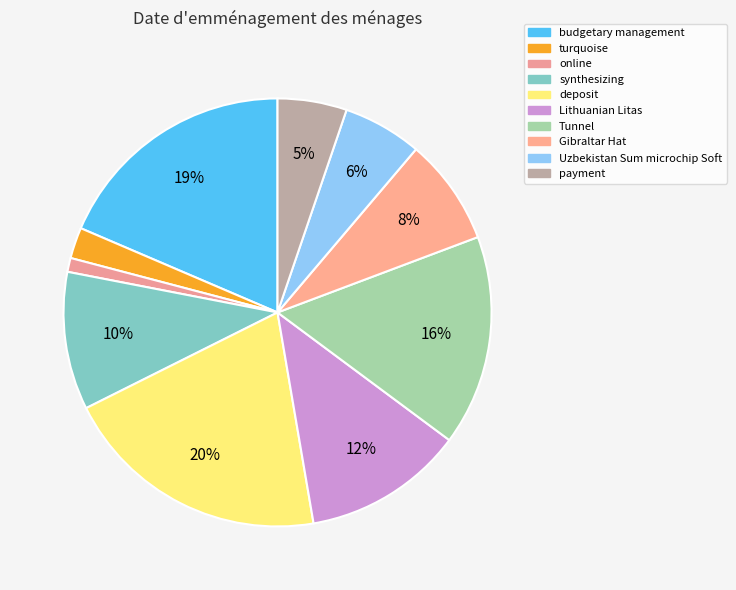

Combined, what portion of the pie is budgetary management and payment?

23.8%